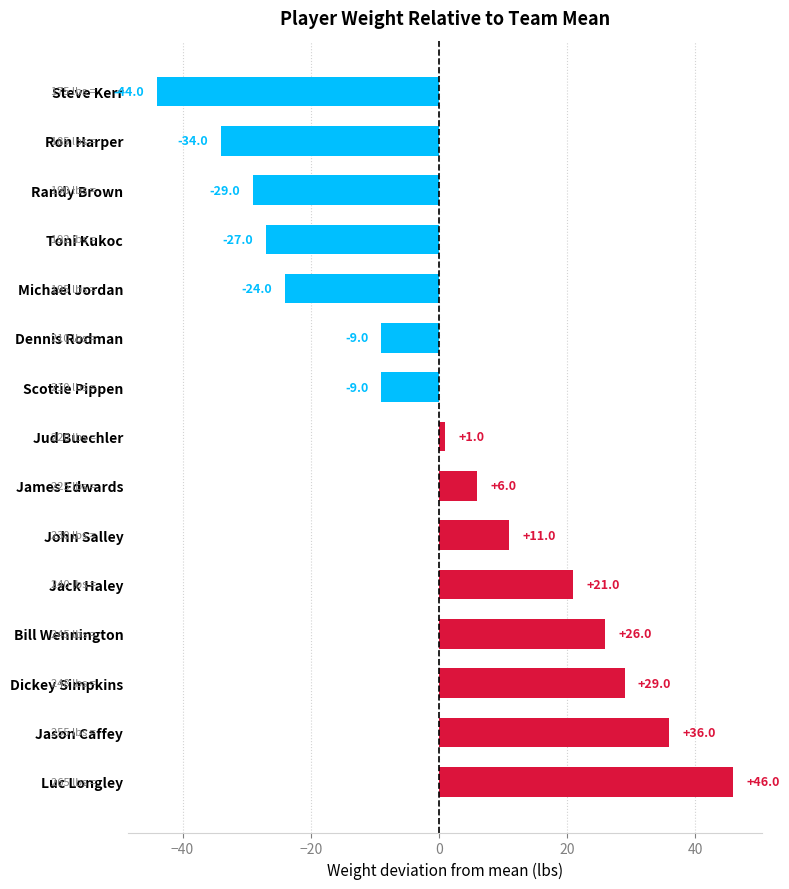

Between Jason Caffey and Randy Brown, which is larger?

Jason Caffey